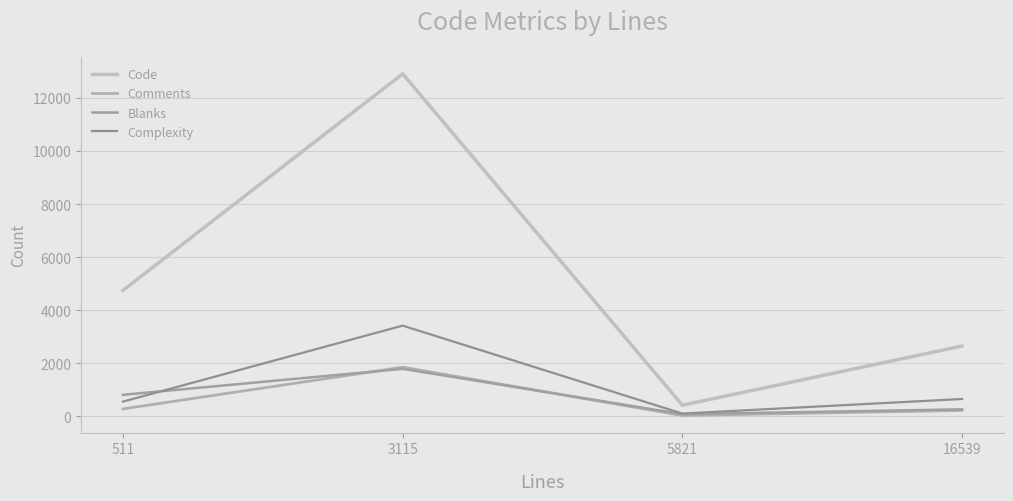

Reading right to left, extract all data points from this chart.

Code: 2644	413	12909	4744
Comments: 215	23	1846	273
Blanks: 256	75	1784	804
Complexity: 647	97	3414	547